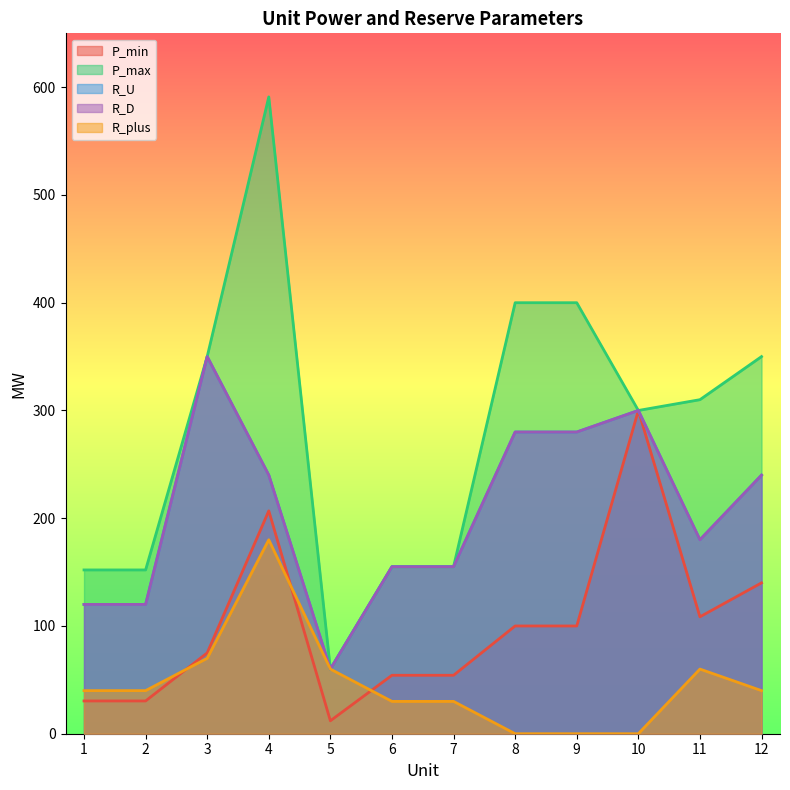

Which category has the highest value across all series?

4